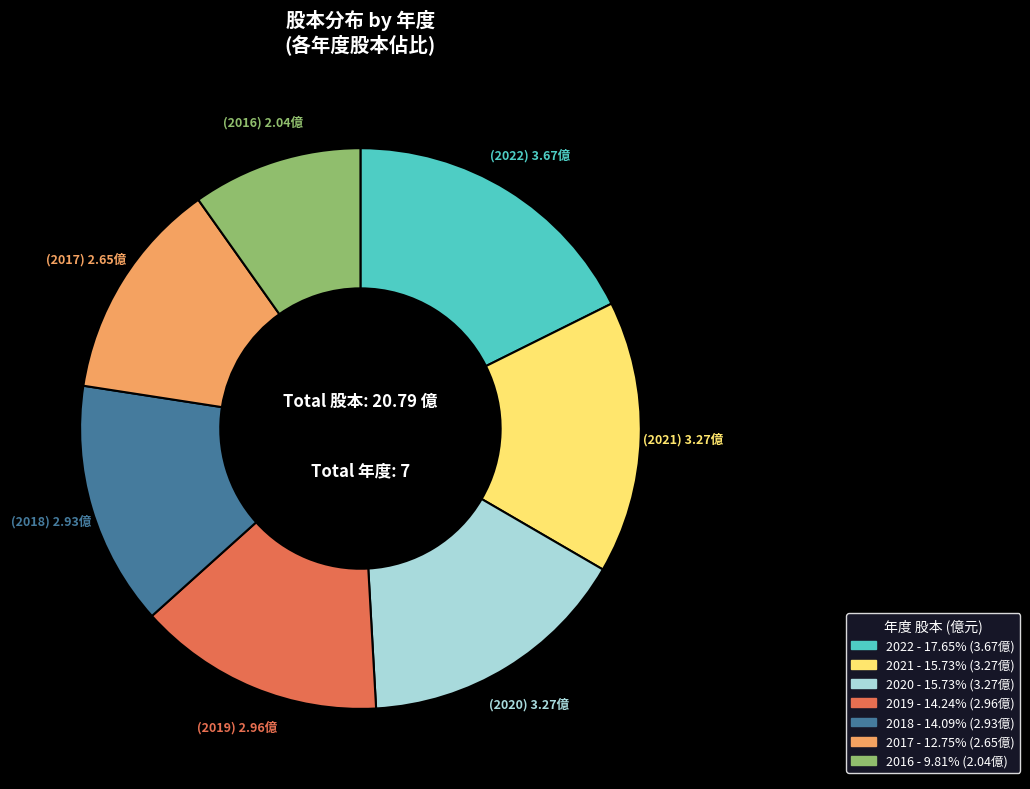

Which category has the biggest portion of the pie?

2022